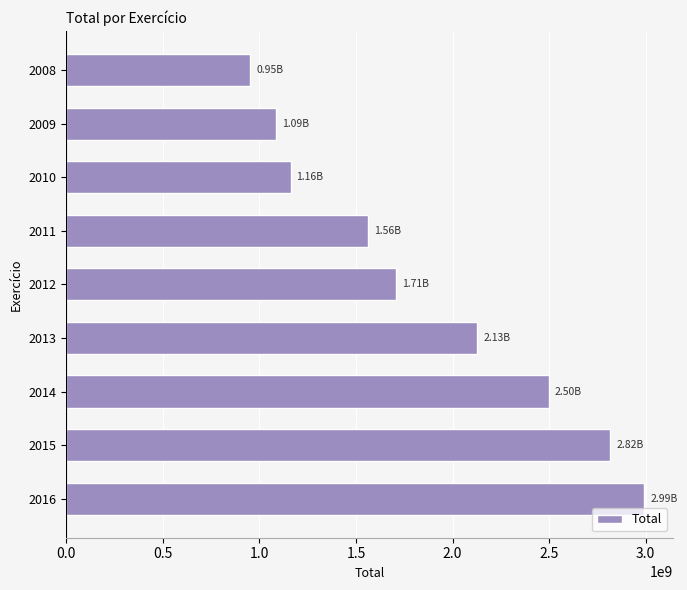

What is the change in value from 2013 to 2012?

-421909540